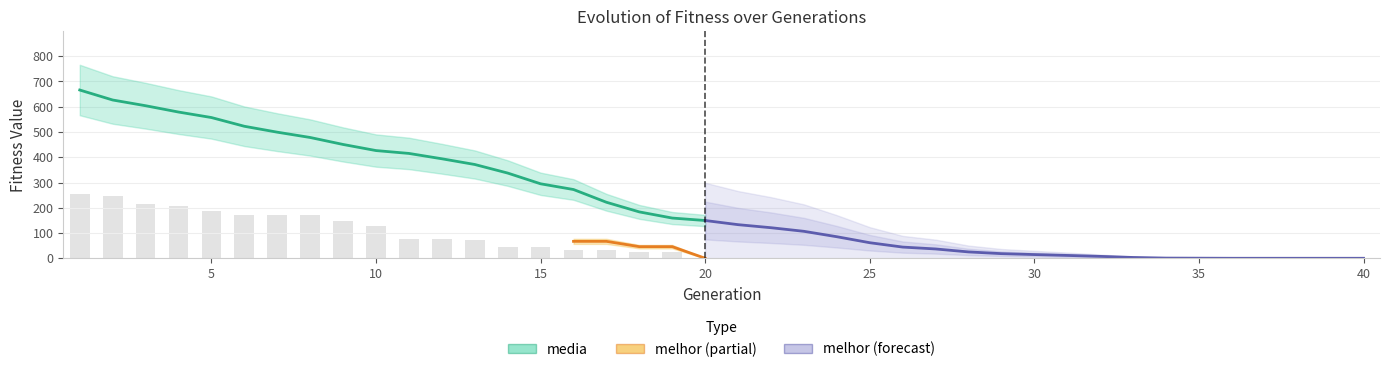

Reading left to right, extract all data points from this chart.

255.5	248.0	216.0	205.5	186.0	171.5	171.5	171.5	147.5	129.5	77.5	77.5	72.0	46.0	46.0	33.5	33.5	23.0	23.0	0.0	0.0	0.0	0.0	0.0	0.0	0.0	0.0	0.0	0.0	0.0	0.0	0.0	0.0	0.0	0.0	0.0	0.0	0.0	0.0	0.0